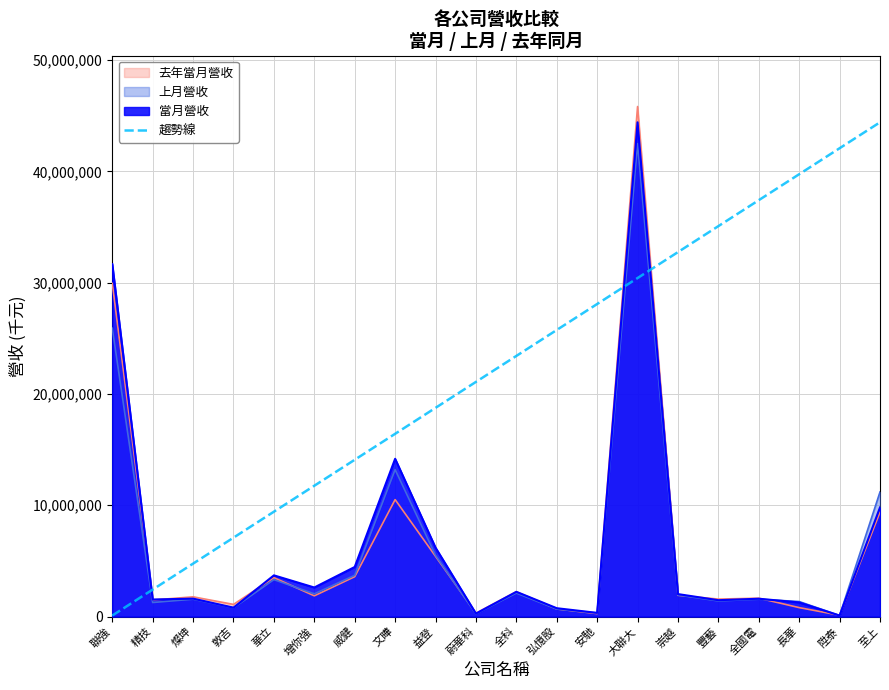

Between 至上 and 豐藝, which is larger?

至上